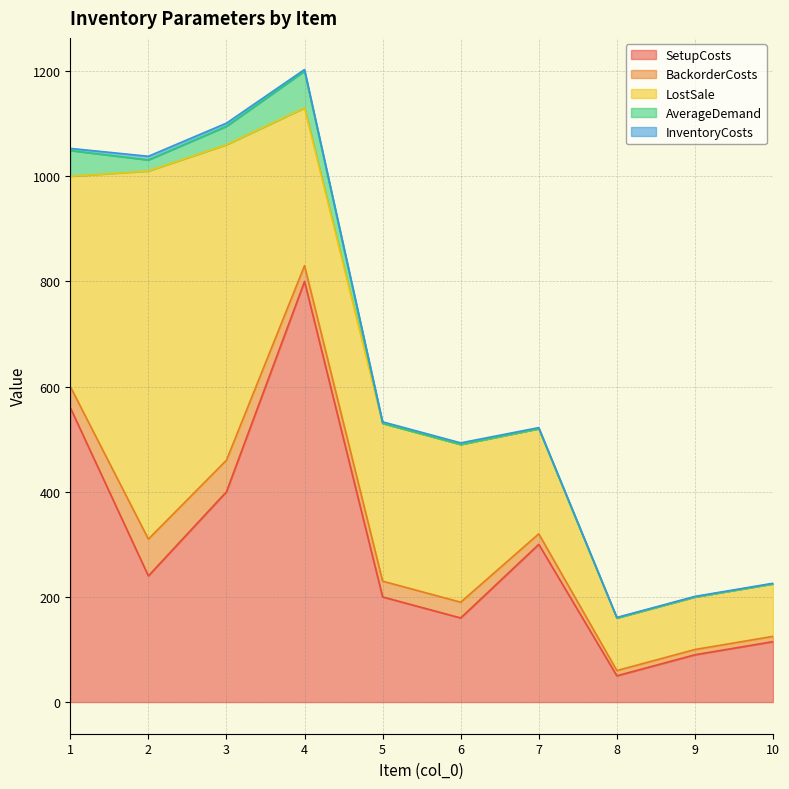

At how many categories does at least one series exceed 327?

4